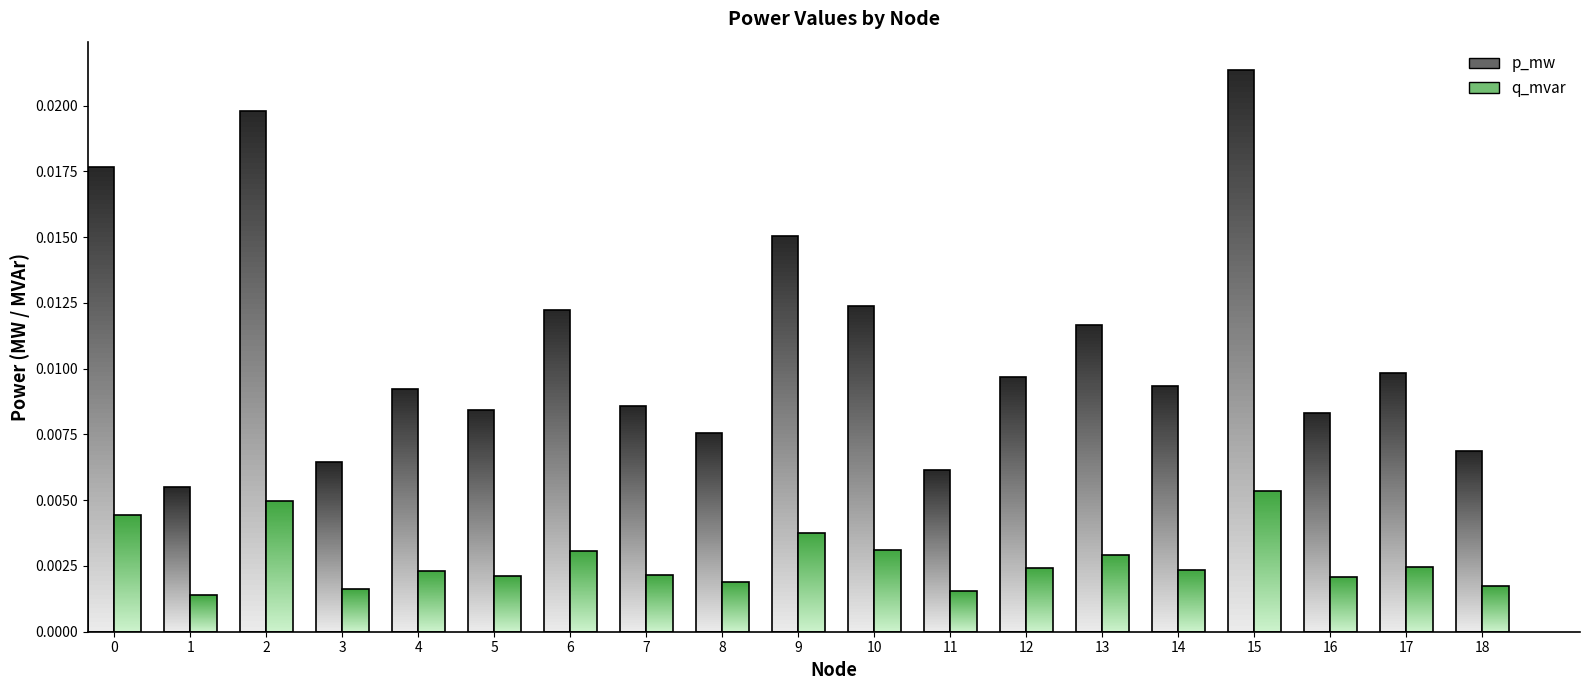

How many categories are shown in the chart?

19